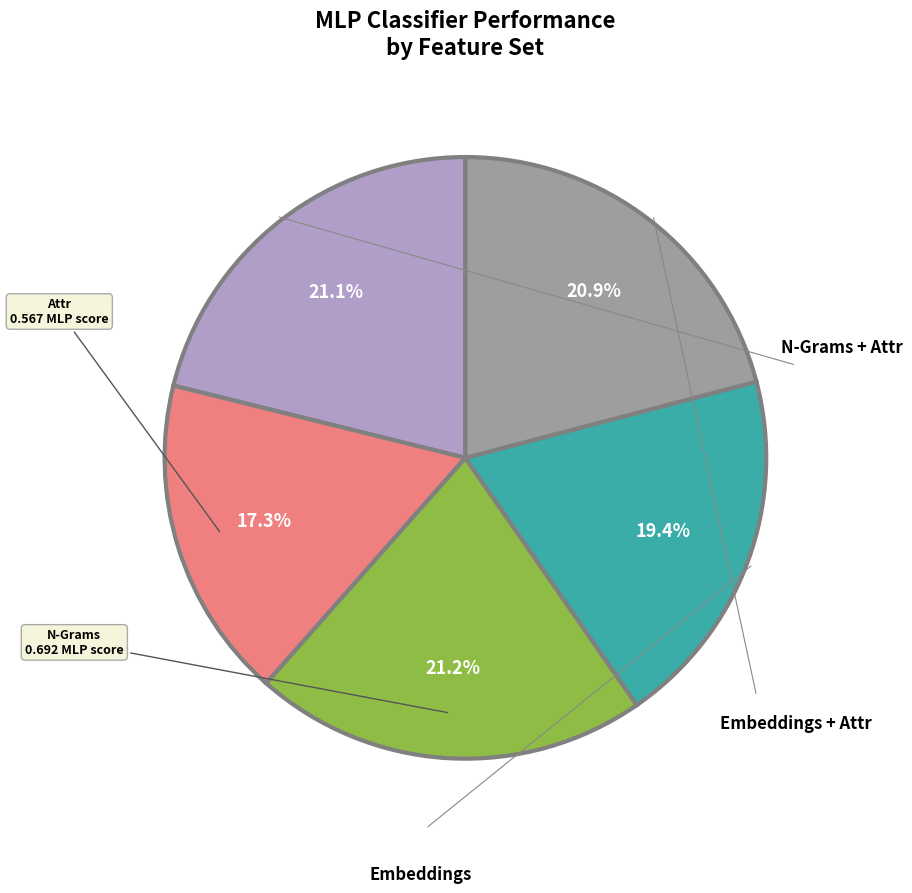

Is there any slice that represents more than half of the pie?

No